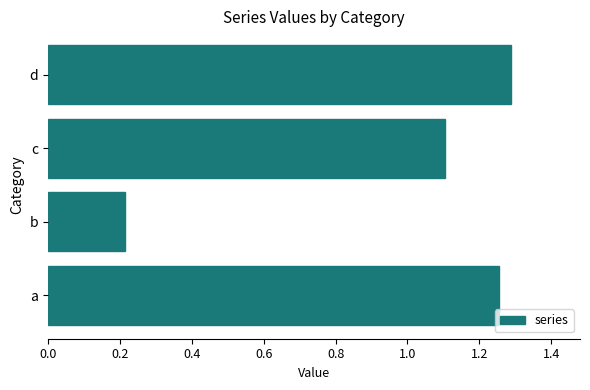

List the labels in order of value, smallest first.

b, c, a, d